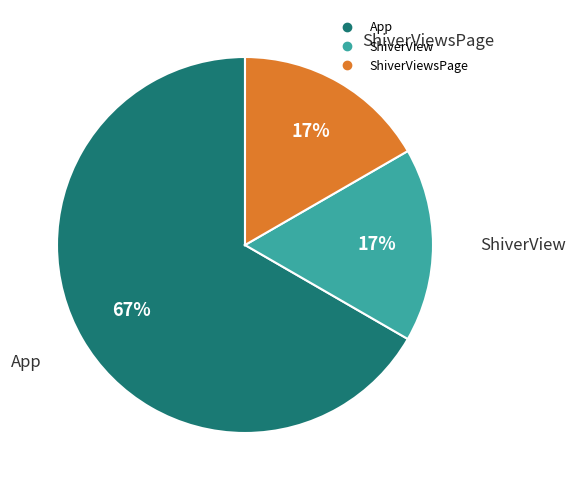

To the nearest percent, what is the difference between the largest and smallest slice percentages?

50%